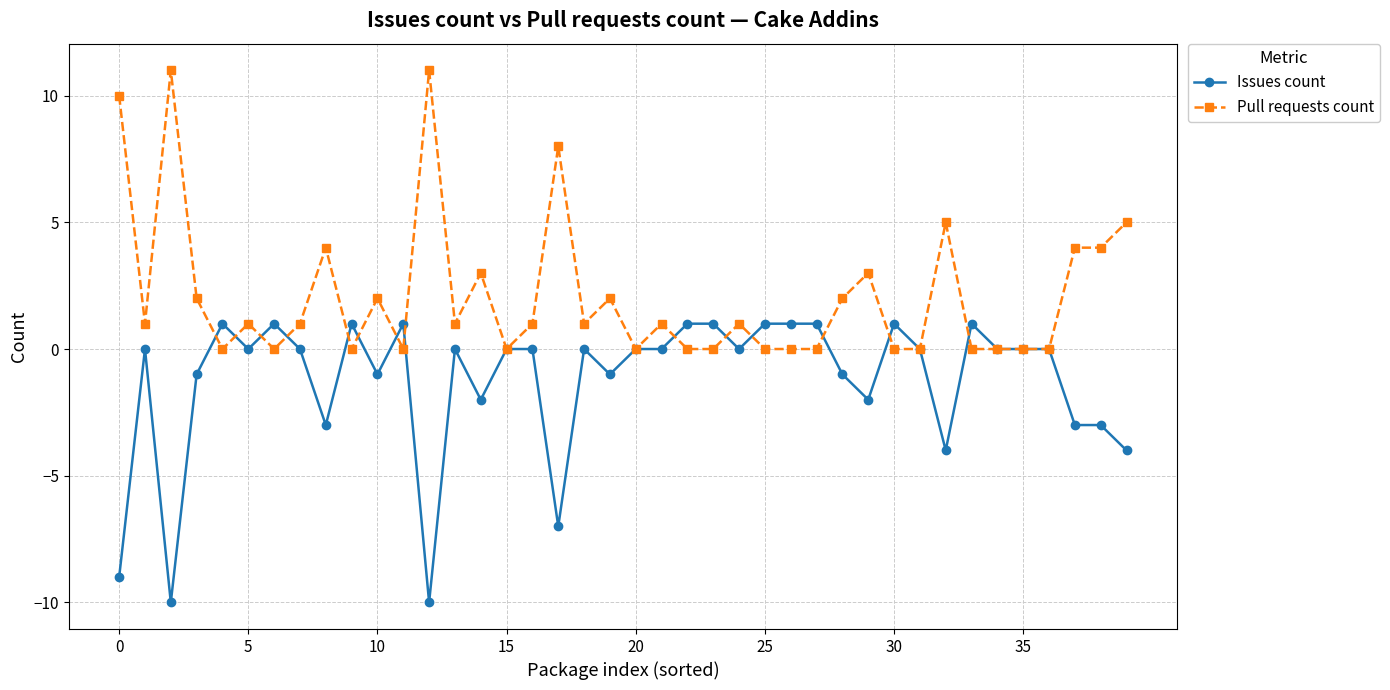

What is the minimum value shown in the chart?

-10